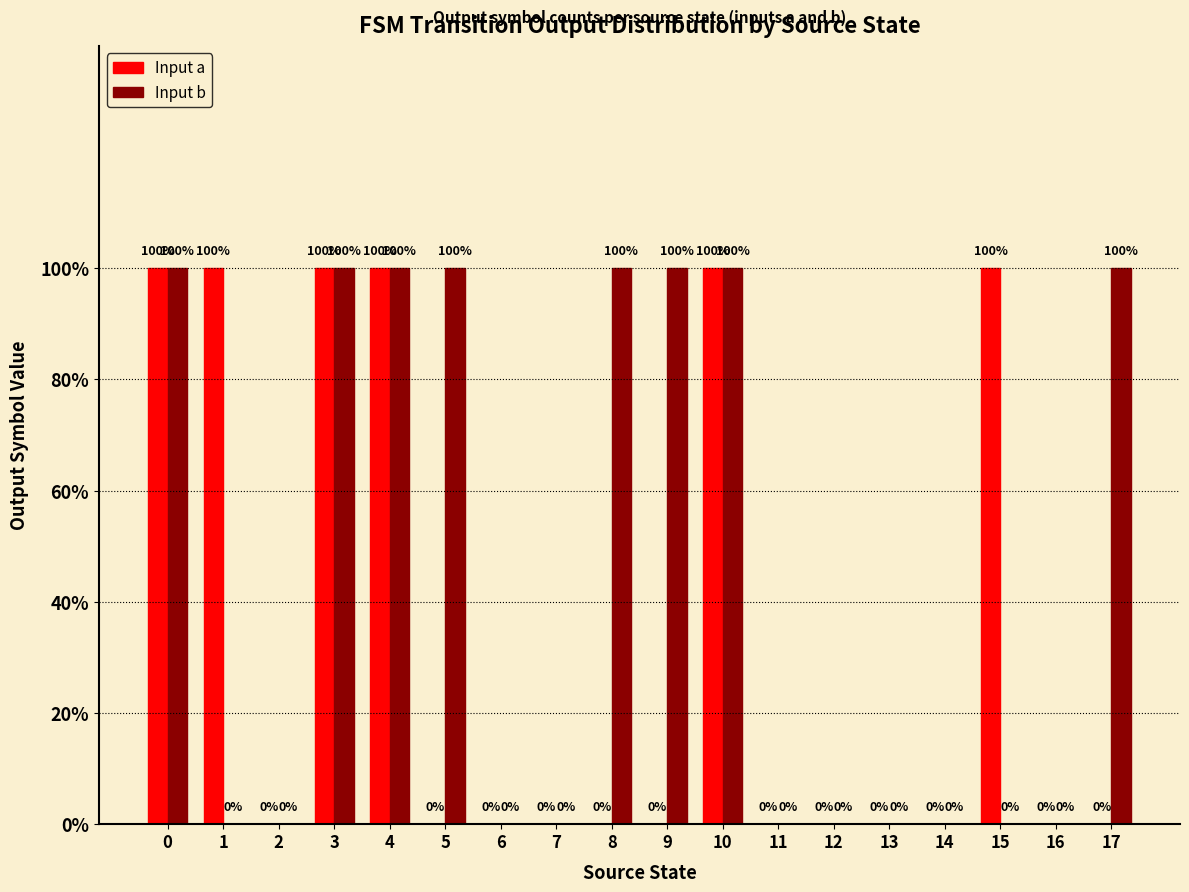

The Input a series shows 0 at 17. True or false?

True